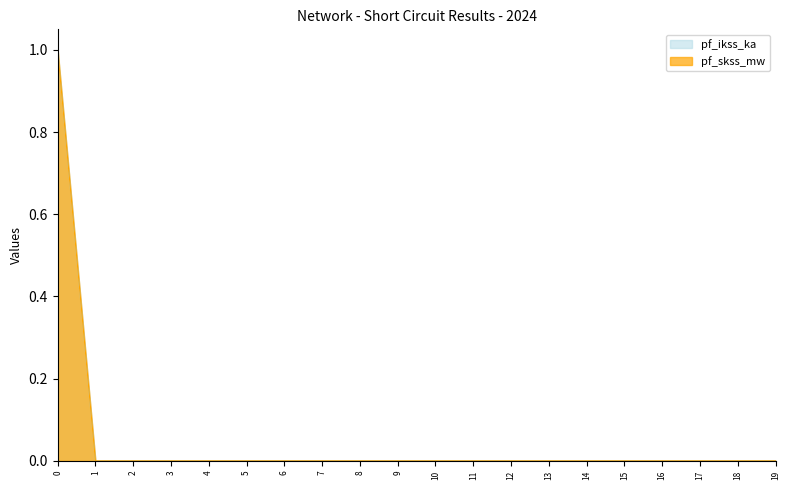

Reading right to left, transcribe all the data shown in this chart.

pf_ikss_ka: 0	0	0	0	0	0	0	0	0	0	0	0	0	0	0	0	0	0	0	1
pf_skss_mw: 0	0	0	0	0	0	0	0	0	0	0	0	0	0	0	0	0	0	0	1